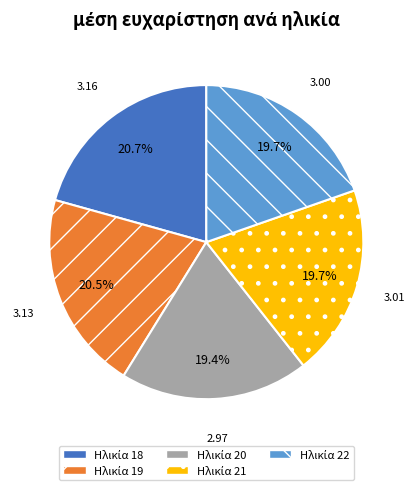

Is there a majority slice in this chart?

No